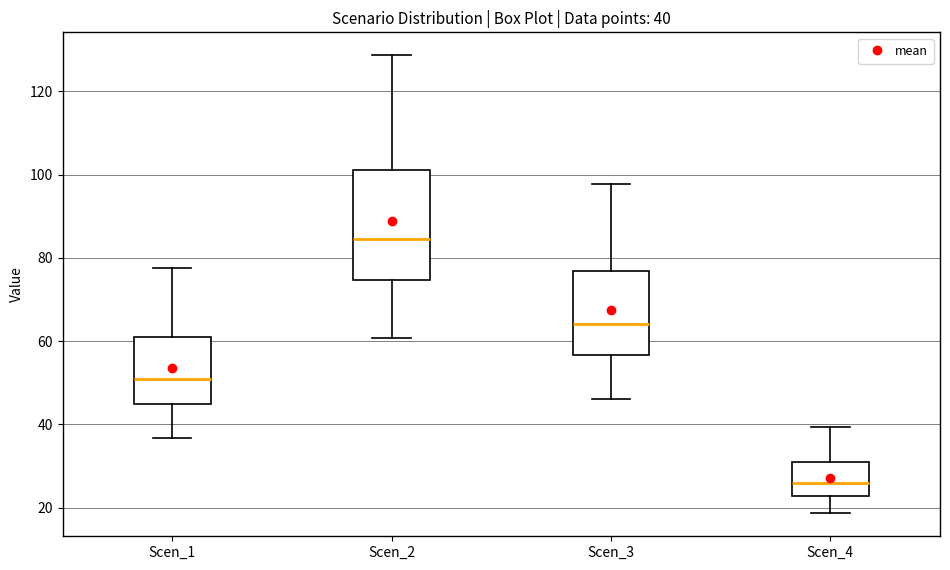

Which box is the tallest, from its lower edge to its upper edge?

Scen_2